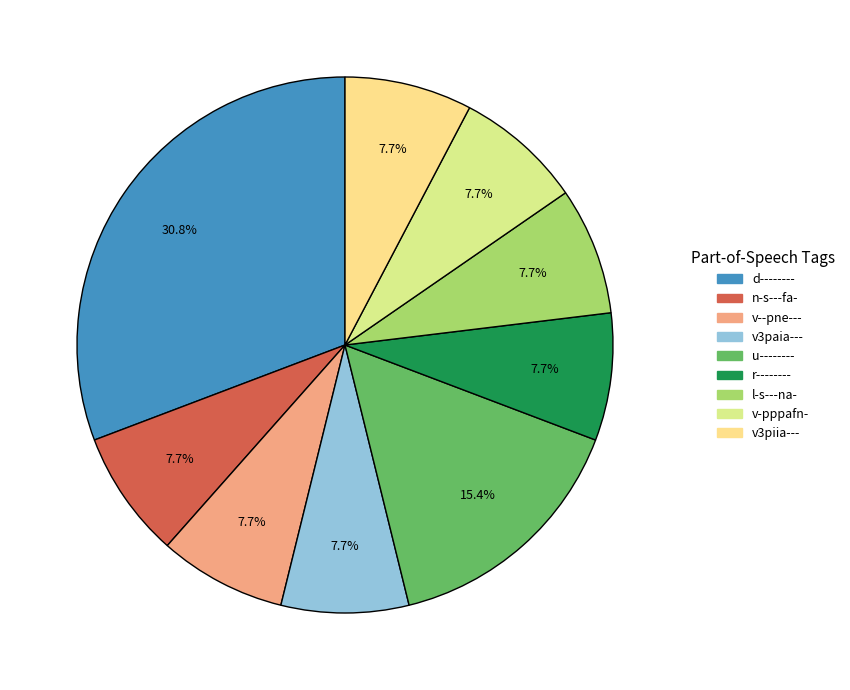

Count the number of slices in the pie.

9